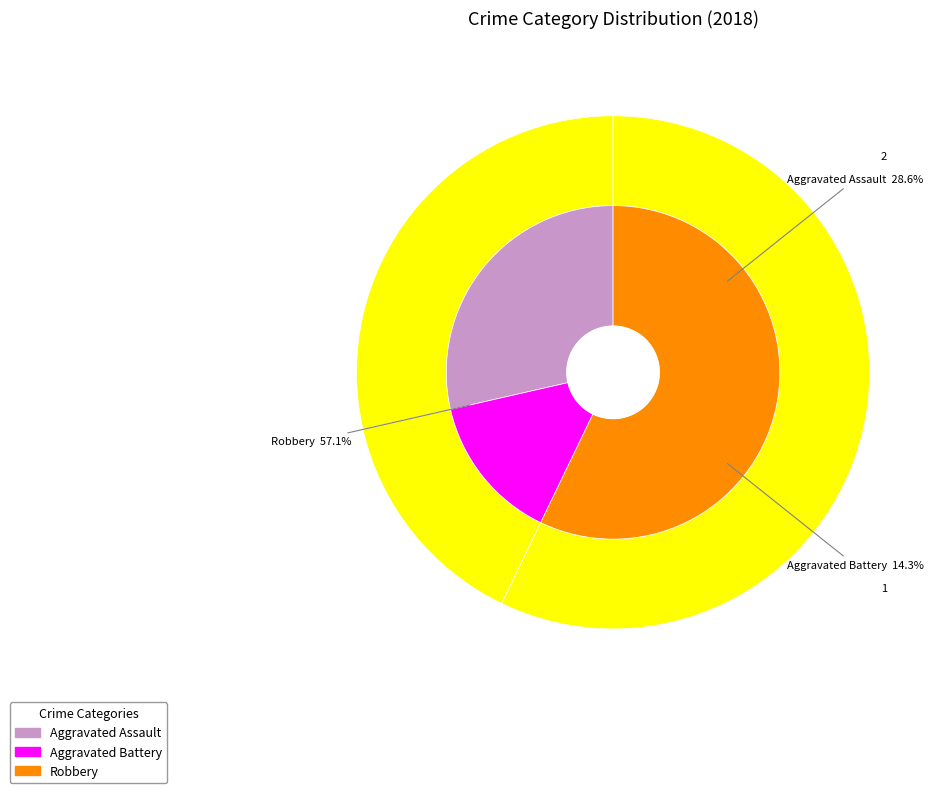

Do Robbery and Aggravated Assault together represent more than half of the pie?

Yes